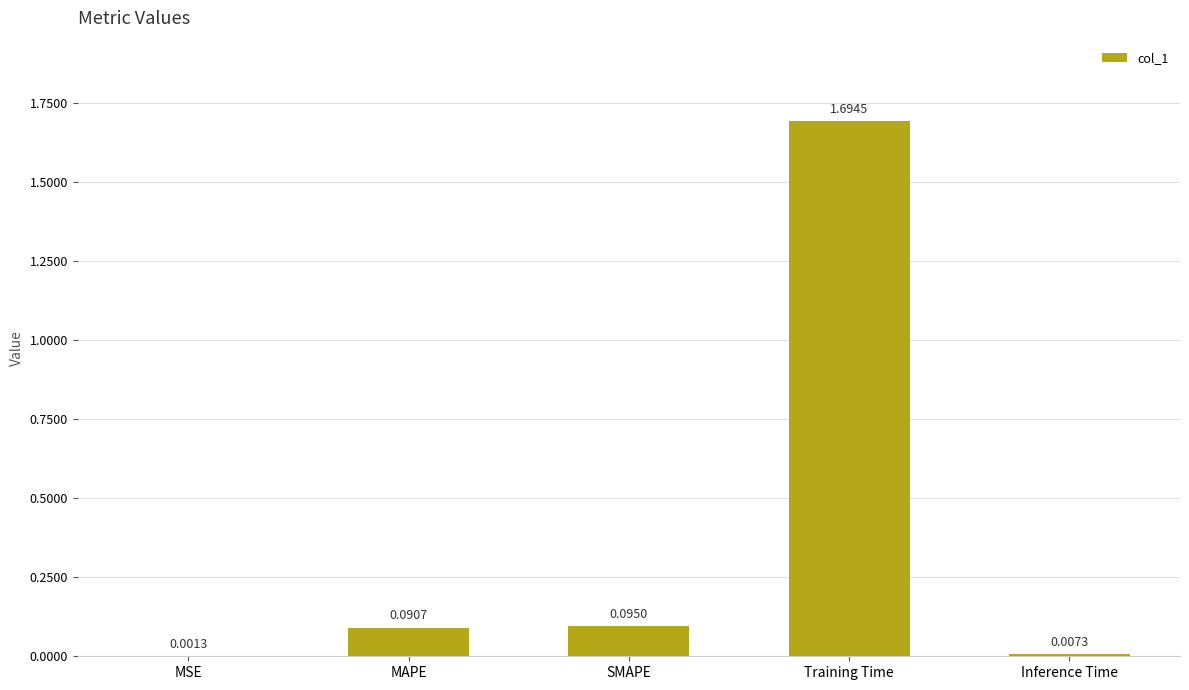

What is the change in value from Training Time to Inference Time?

-1.7